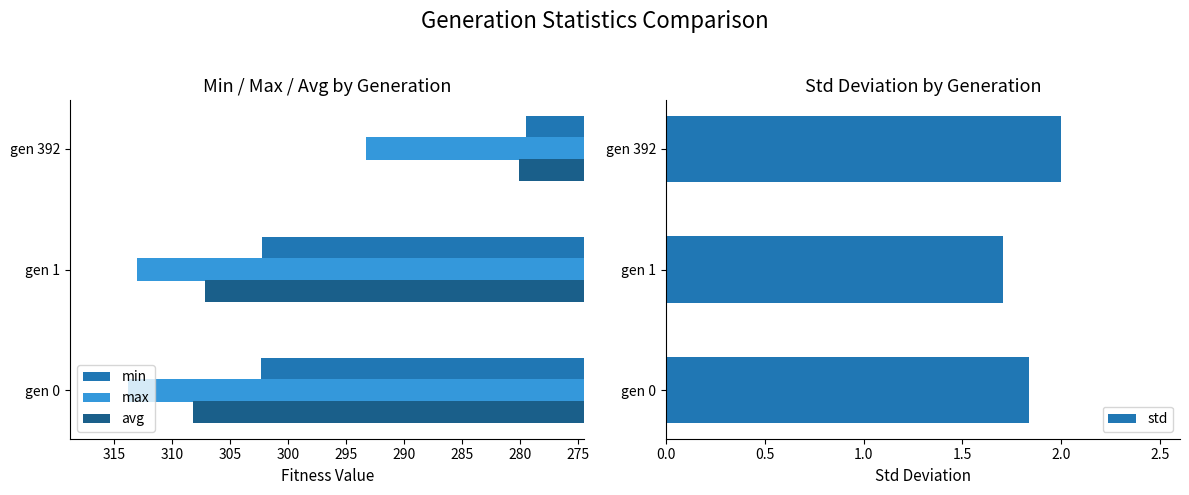

Is the value of max at gen 392 greater than the value of min at gen 392?

Yes